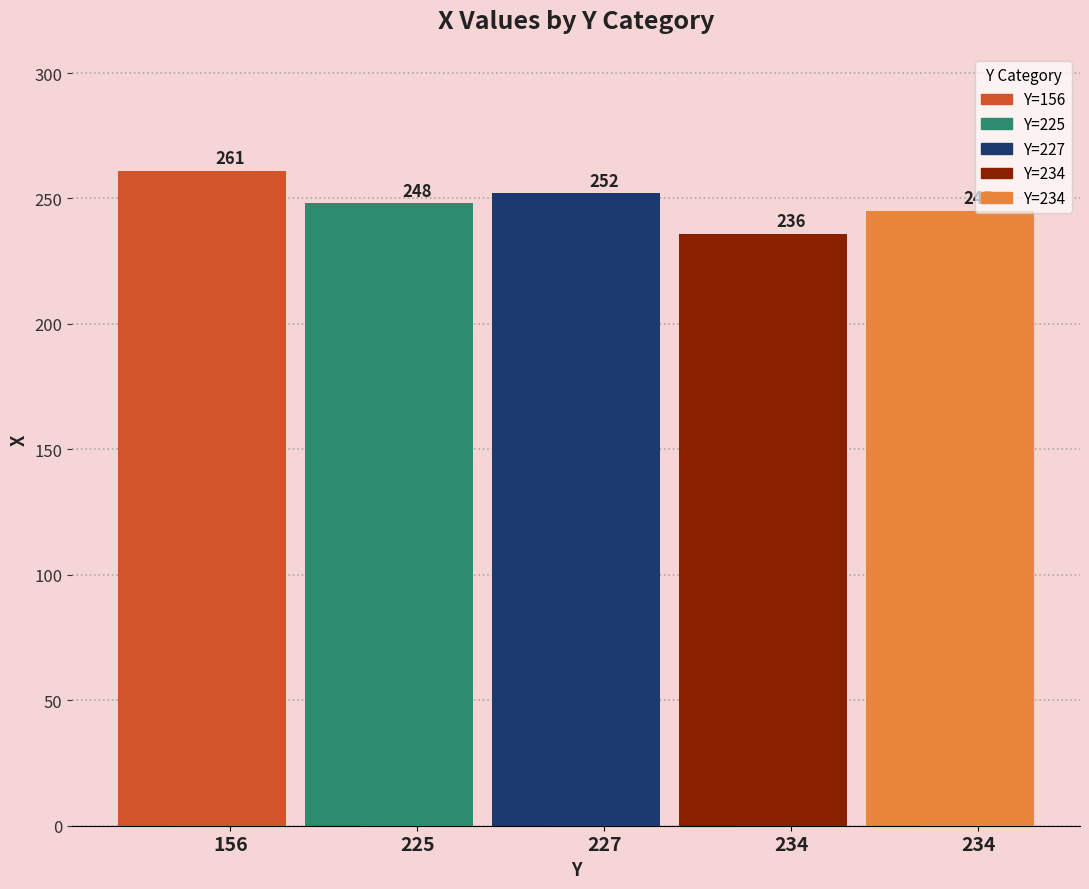

Which label corresponds to the smallest value in the chart?

234